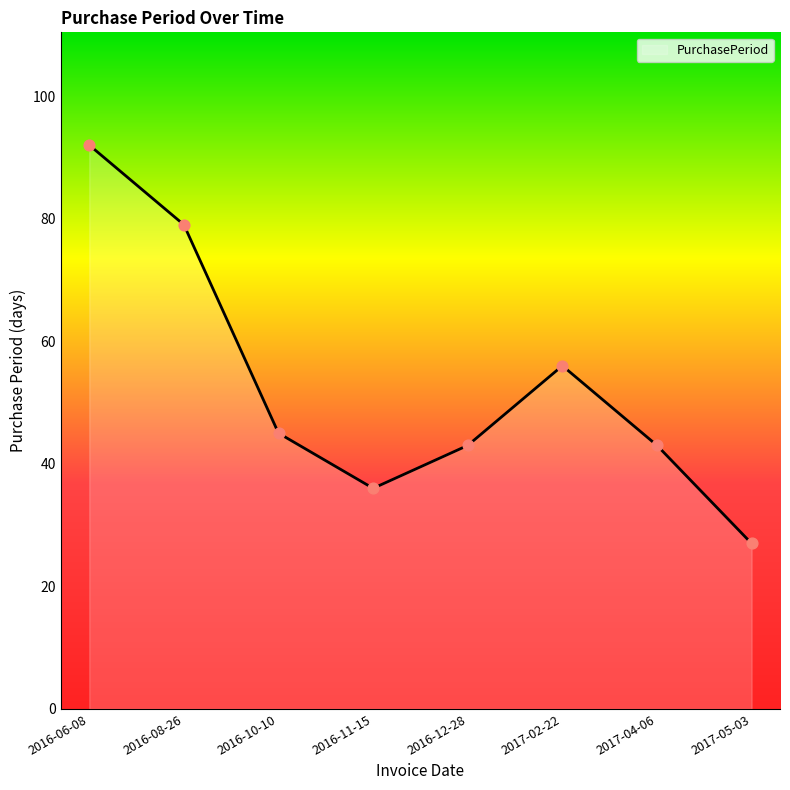

Between 2016-12-28 and 2017-02-22, which is larger?

2017-02-22